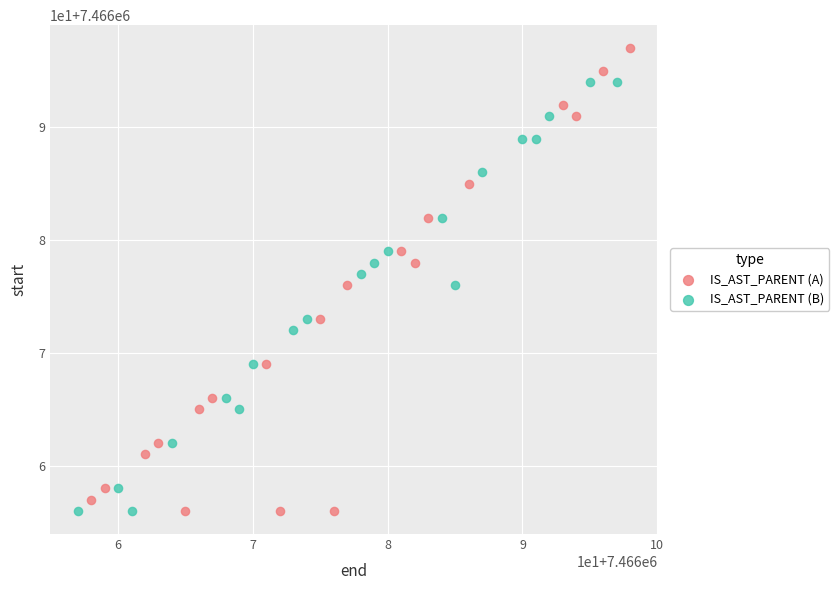

What are all the series names shown in the legend?

IS_AST_PARENT (A), IS_AST_PARENT (B)